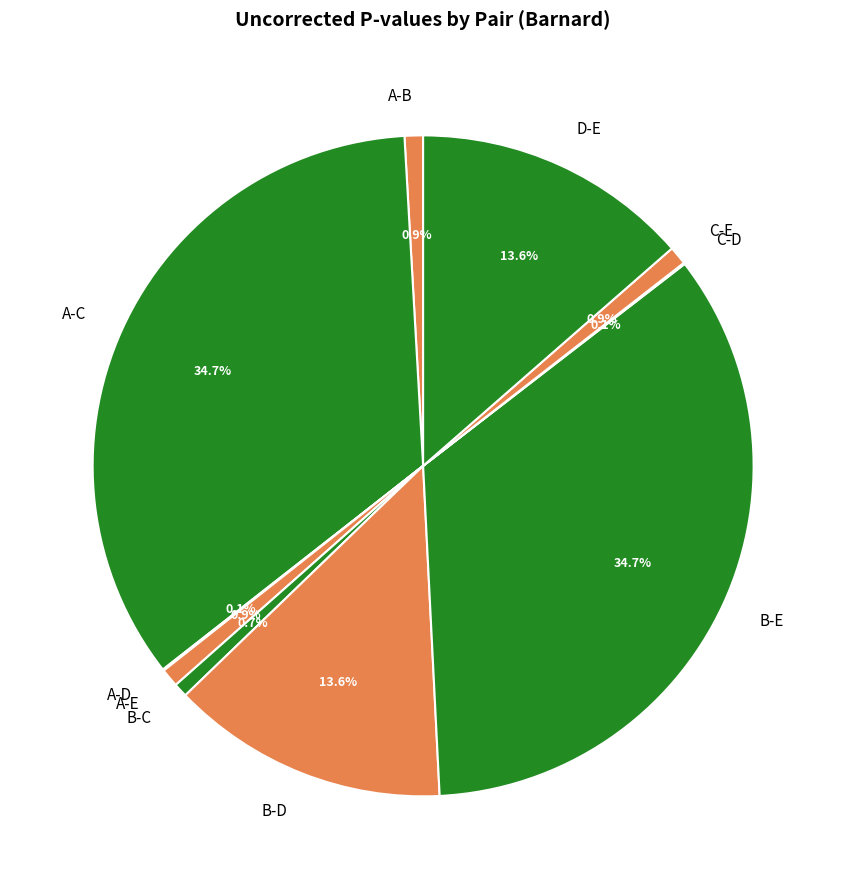

The D-E slice represents 8% of the pie. True or false?

False